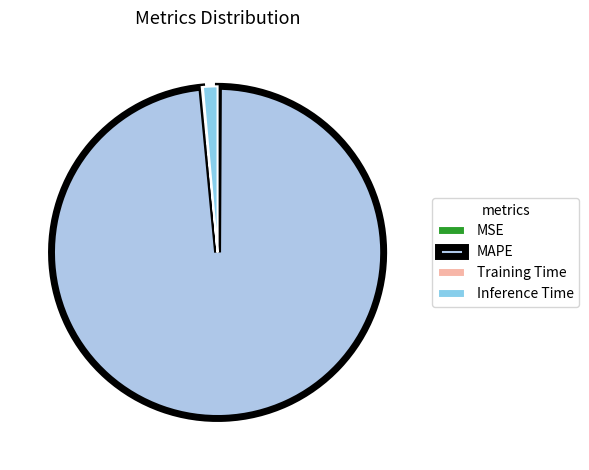

Is there any slice that represents more than half of the pie?

Yes